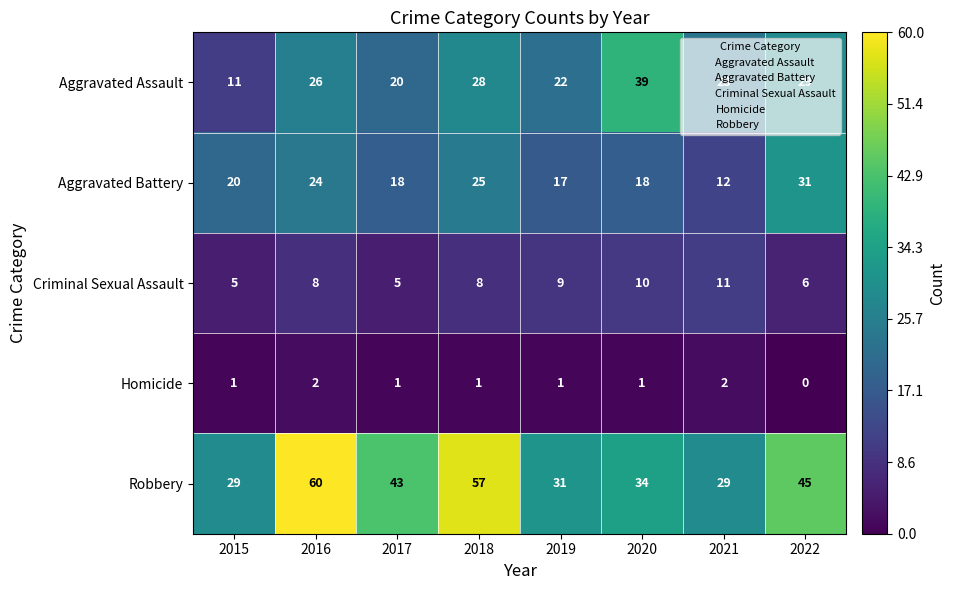

List the series in order of their peak value, highest first.

Robbery, Aggravated Assault, Aggravated Battery, Criminal Sexual Assault, Homicide